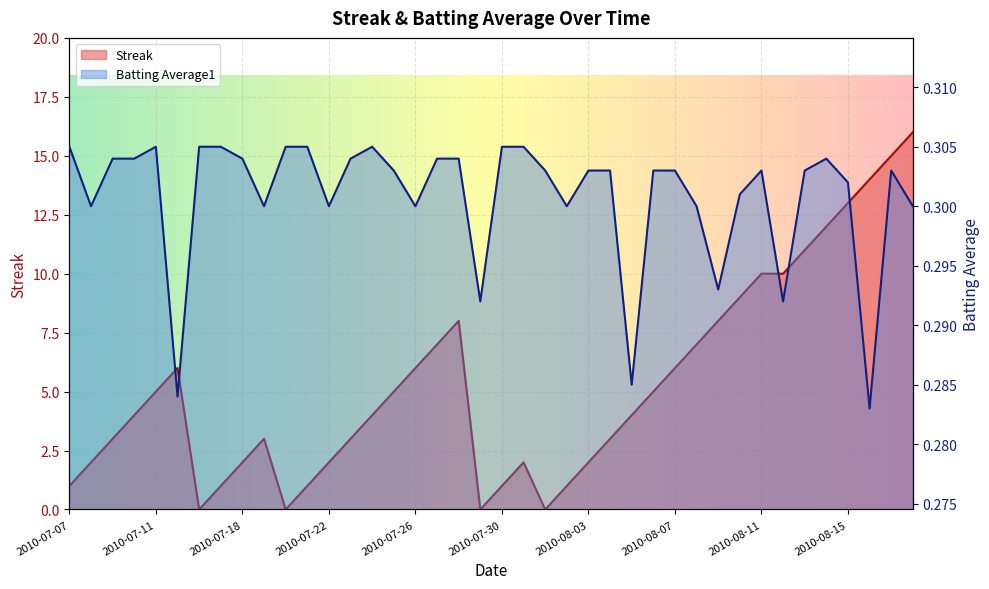

How many data points does each series have?

40